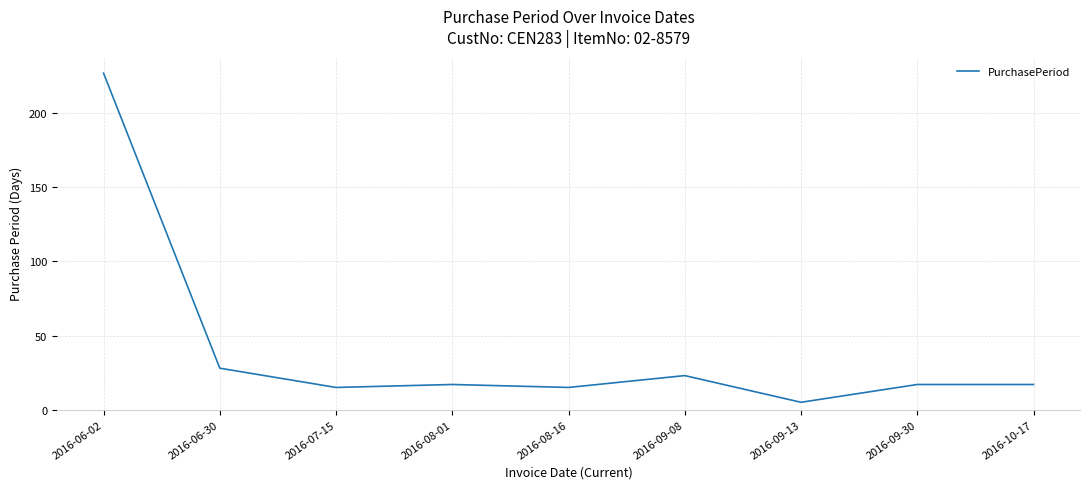

What position from the right is 2016-07-15?

7